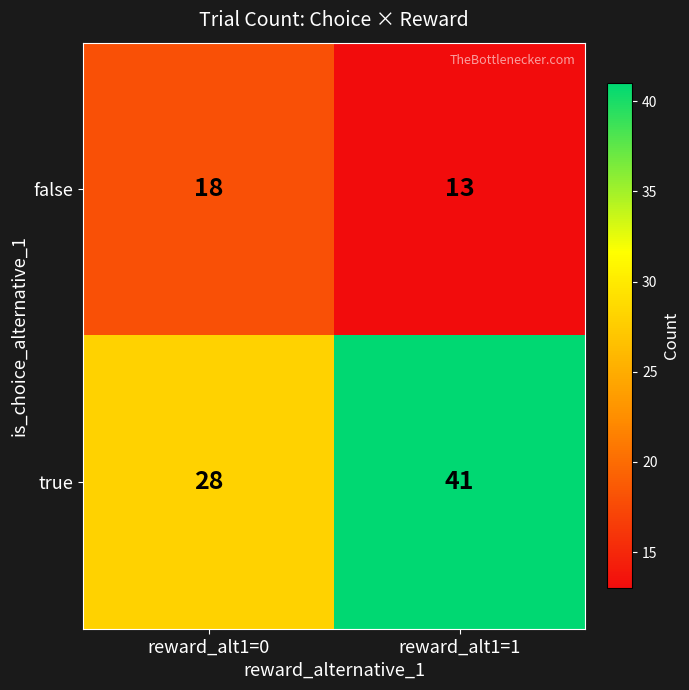

Which series changed the most between reward_alt1=0 and reward_alt1=1?

true